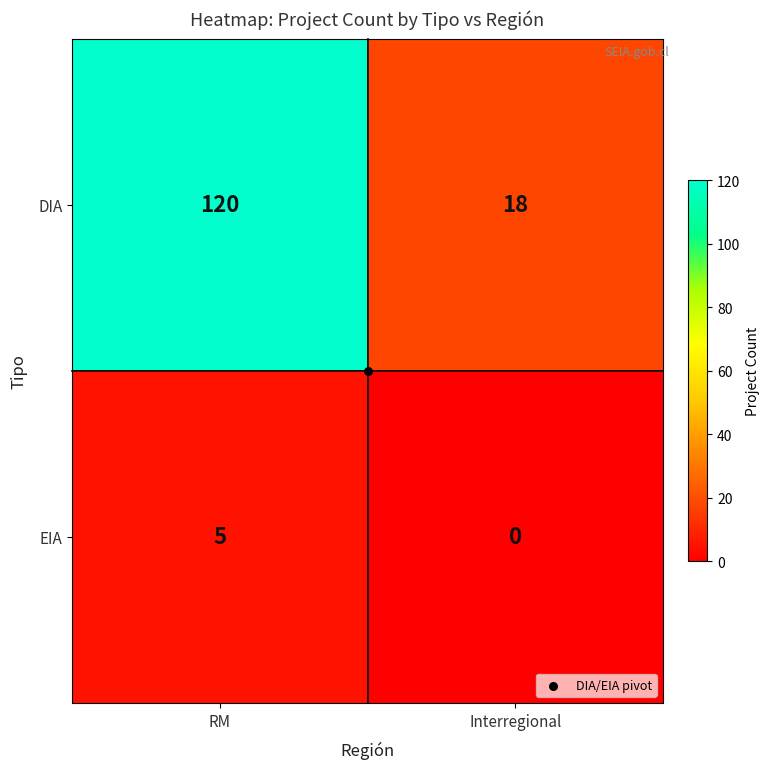

The value of EIA at Interregional is 3. True or false?

False